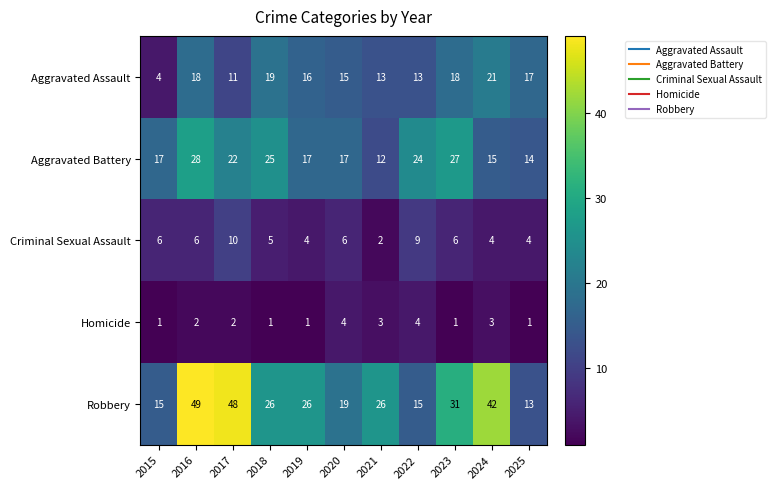

The value of Homicide at 2017 is 2. True or false?

True